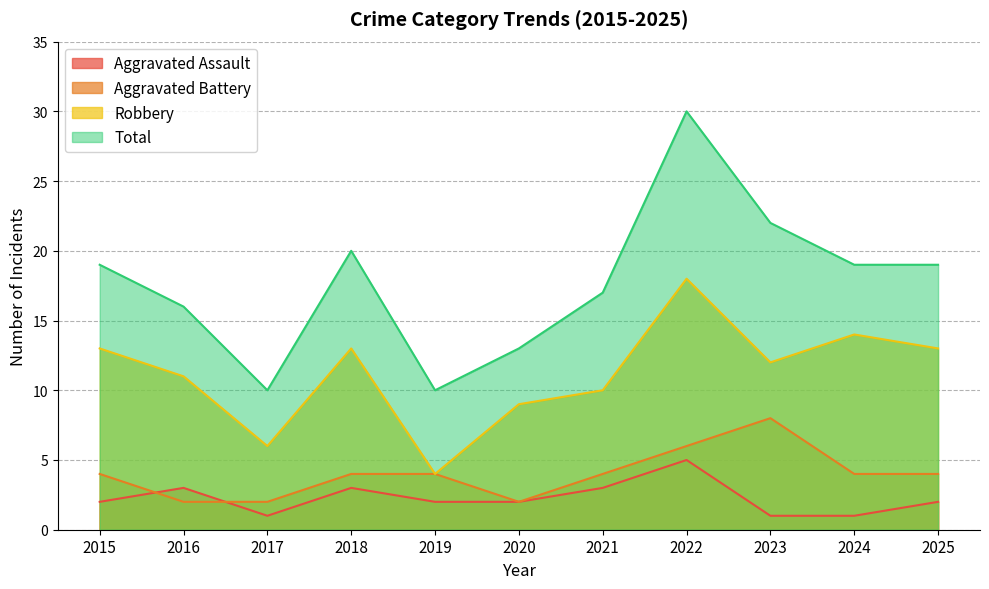

What is the difference between the second highest and minimum values in the Robbery series?

10